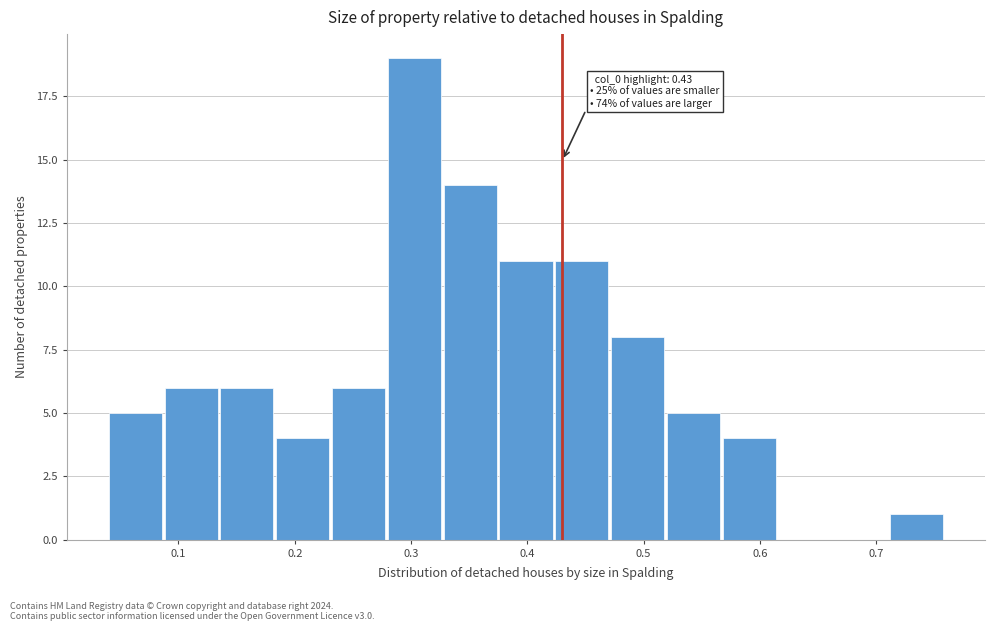

Which range on the x-axis has the tallest bar?

0.280 to 0.328